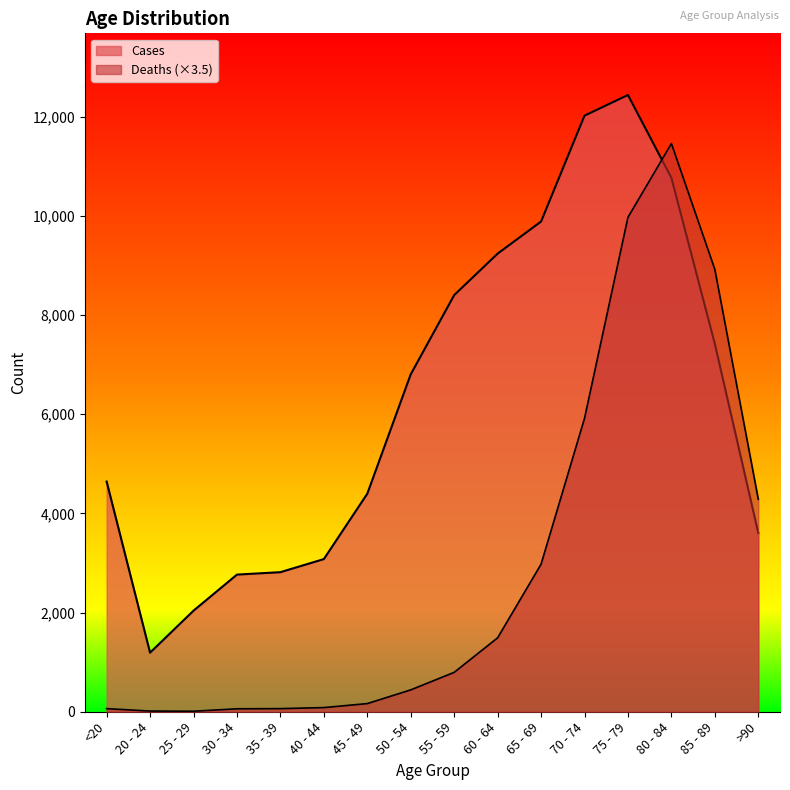

Rank the categories by Deaths value from lowest to highest.

25 - 29, 20 - 24, 30 - 34, <20, 35 - 39, 40 - 44, 45 - 49, 50 - 54, 55 - 59, 60 - 64, 65 - 69, >90, 70 - 74, 85 - 89, 75 - 79, 80 - 84